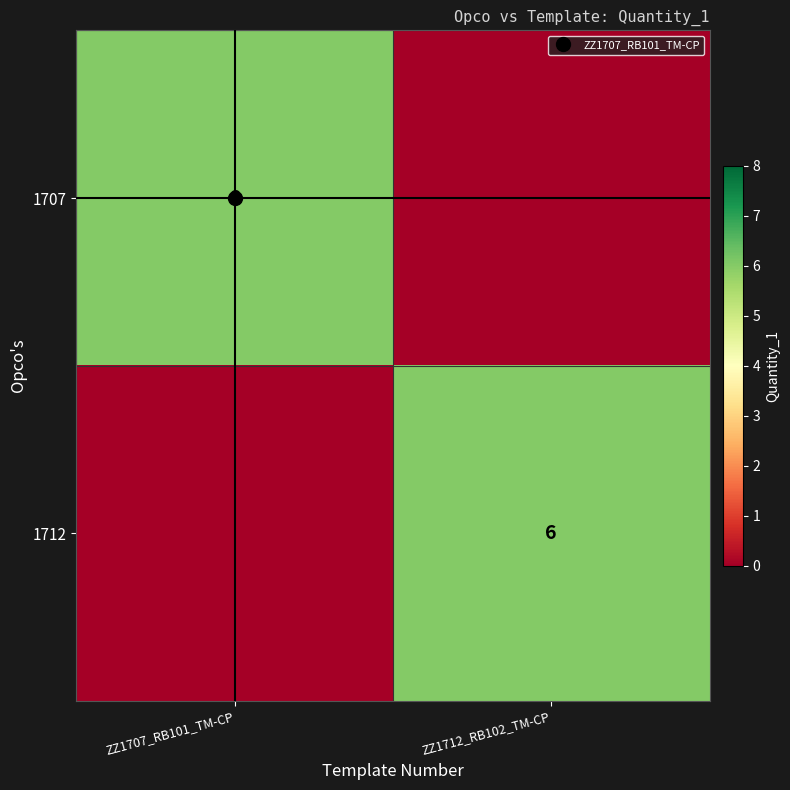

True or false: 1707 has a value of 2 at ZZ1712_RB102_TM-CP.

False